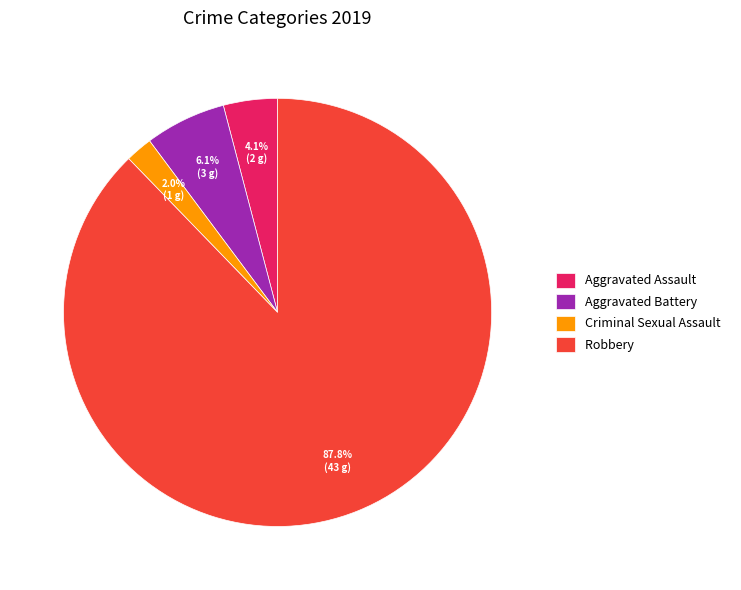

How much of the chart is everything except Aggravated Assault?

95.9%